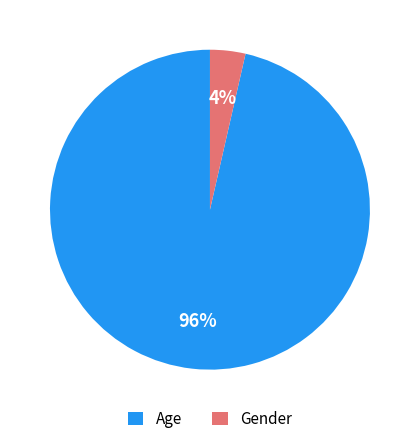

What percentage is the Age slice, to the nearest percent?

96%